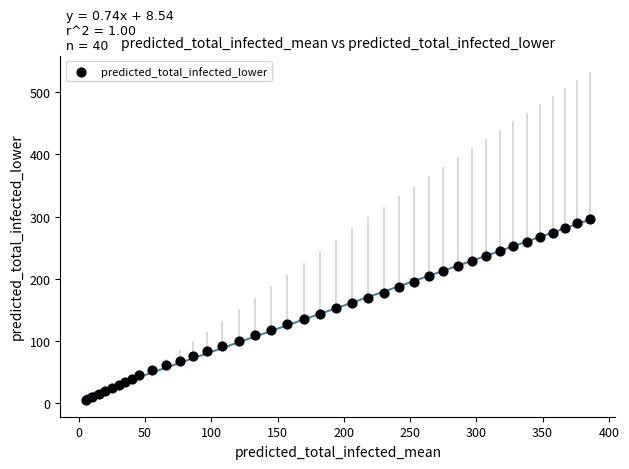

What is the range of Y values (max minus min)?

291